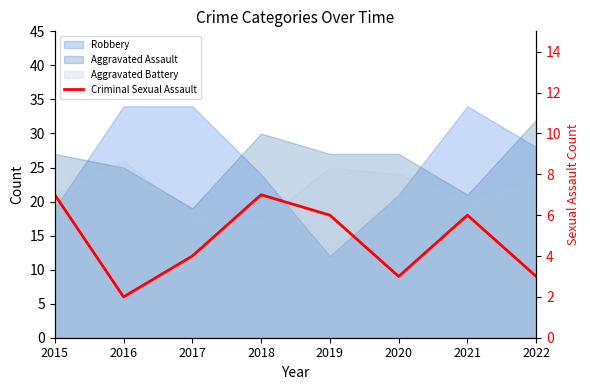

List the labels in order of value, largest first.

2015, 2018, 2019, 2021, 2017, 2020, 2022, 2016